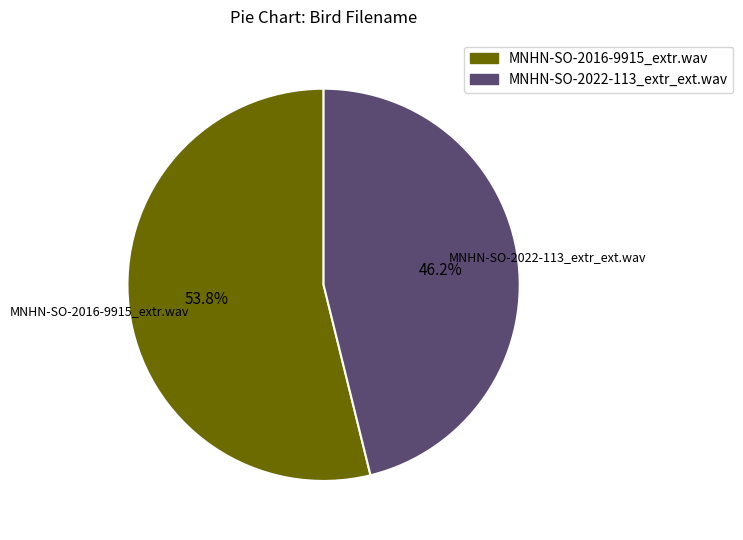

True or false: MNHN-SO-2022-113_extr_ext.wav accounts for 33% of the total.

False